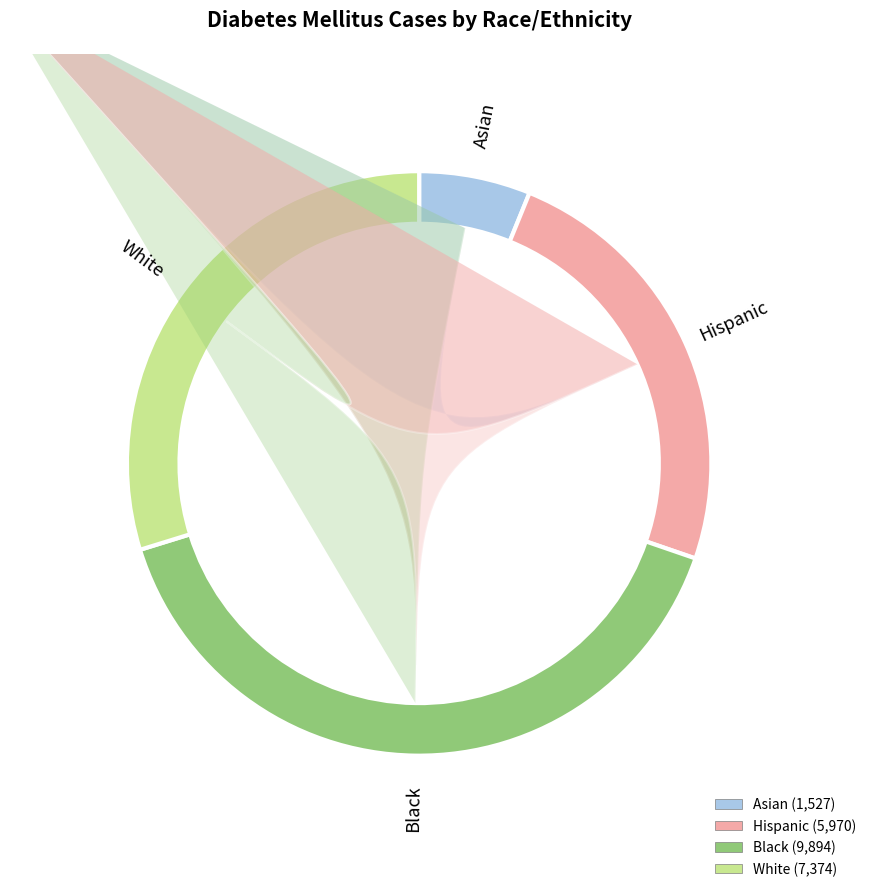

Rank the categories by value from lowest to highest.

Asian, Hispanic, White, Black